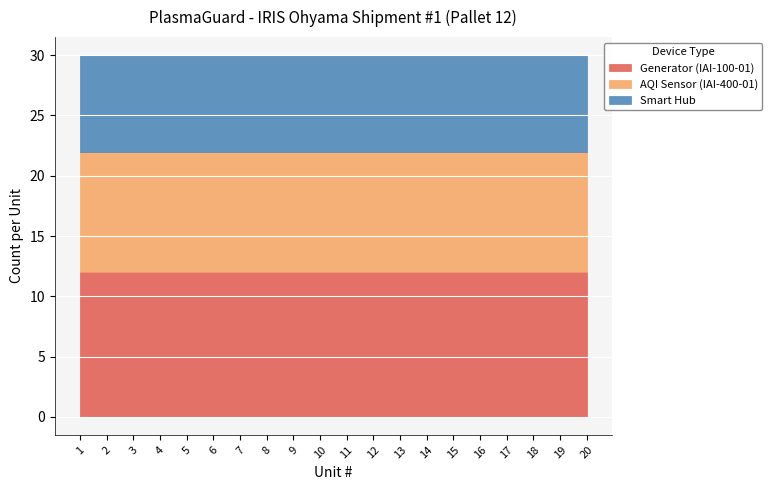

At which category is the sum across all series the highest?

1